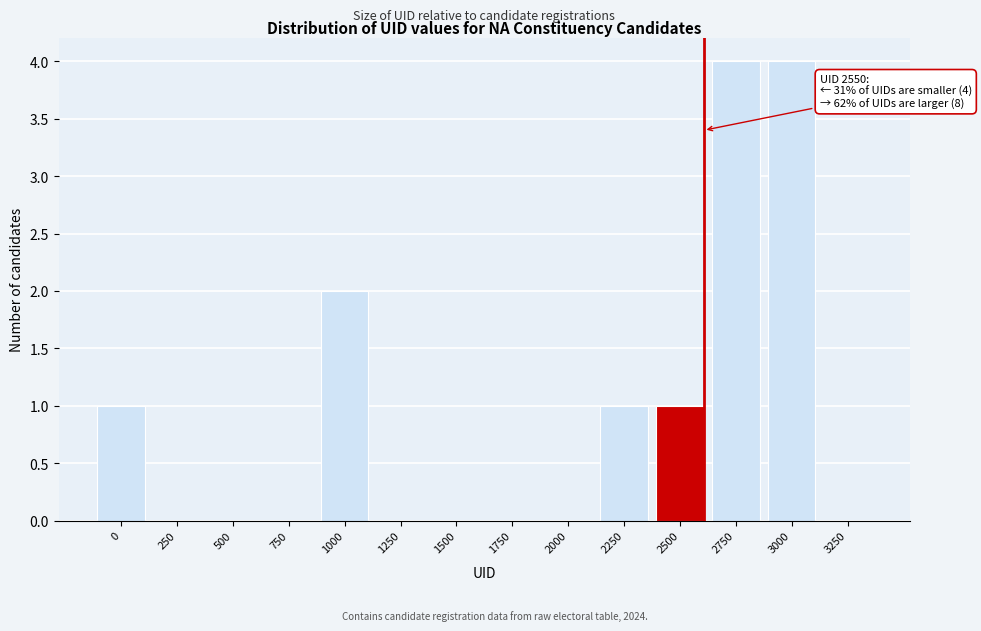

Reading right to left, extract all data points from this chart.

3250=0	3000=4	2750=4	2500=1	2250=1	2000=0	1750=0	1500=0	1250=0	1000=2	750=0	500=0	250=0	0=1